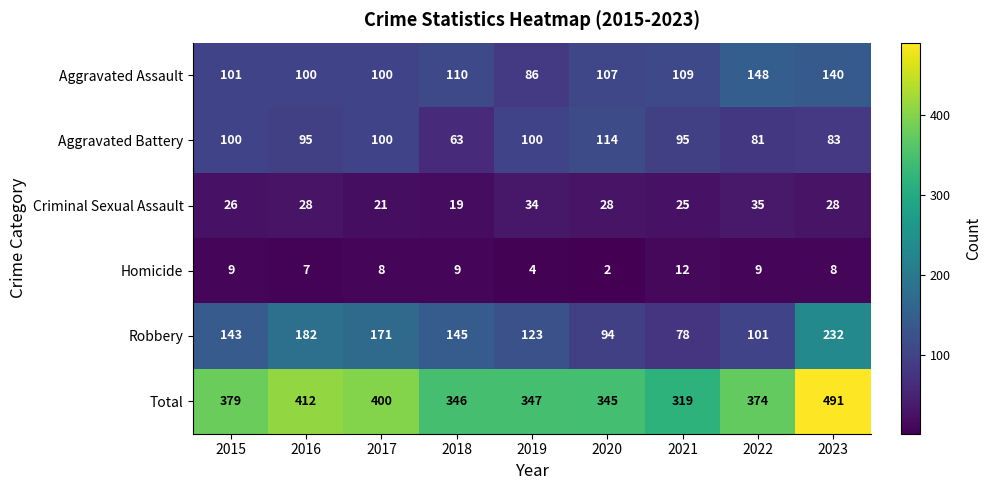

Which series has the largest range (max minus min)?

Total